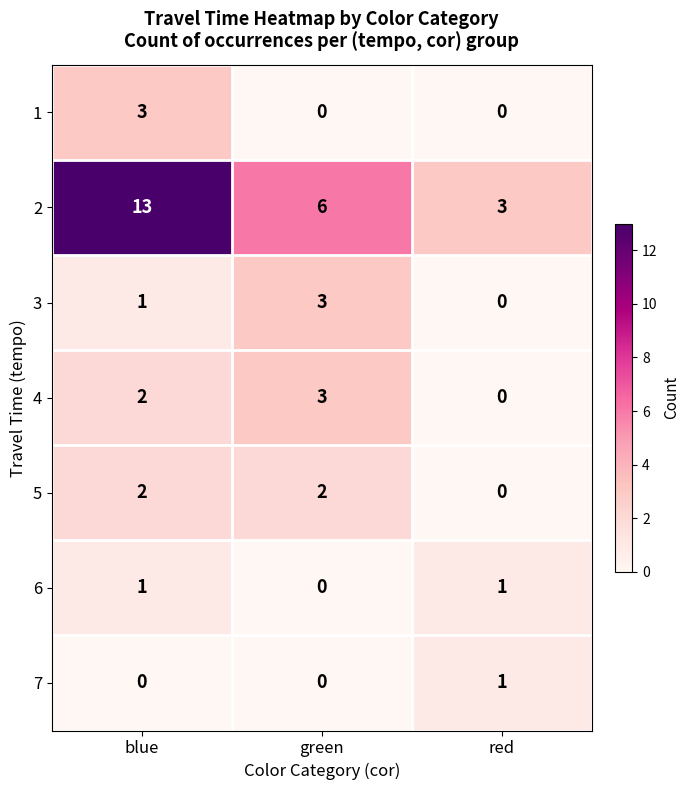

How many 2 values are between 3 and 13?

3